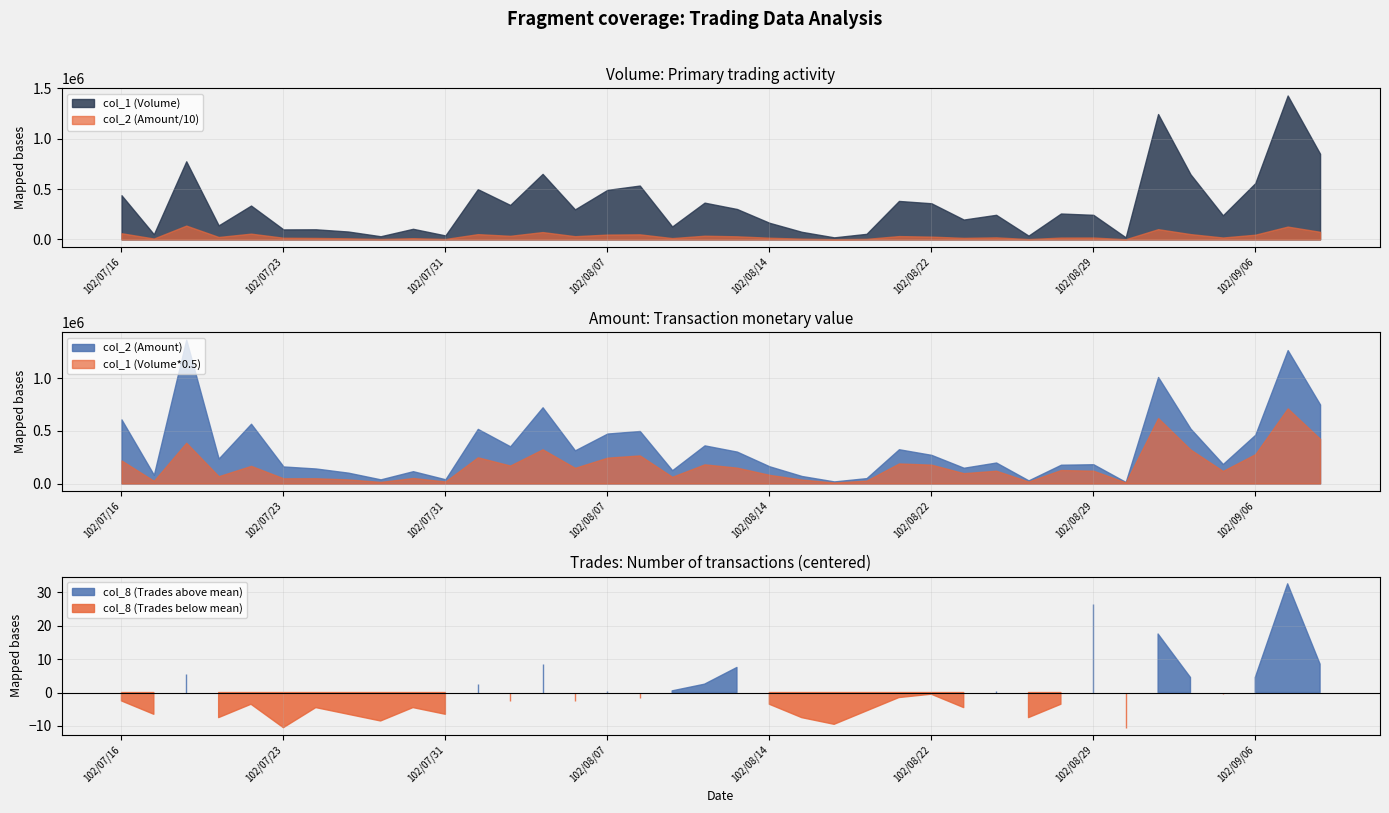

Where does the col_1 (Volume) series first go above 257000?

102/07/16